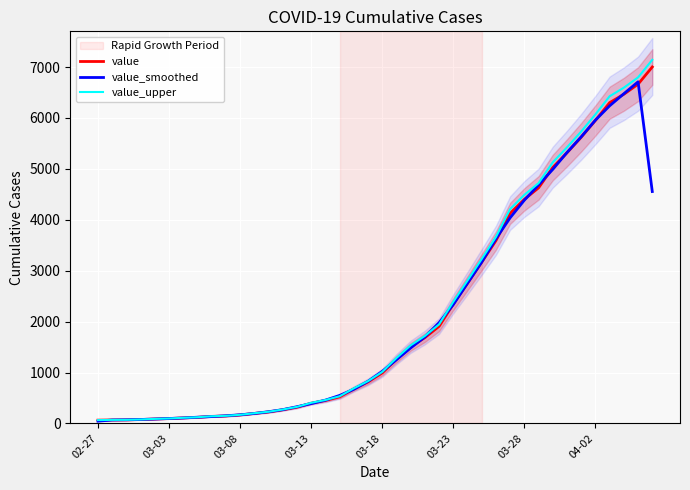

True or false: value and value_smoothed cross at least once.

True